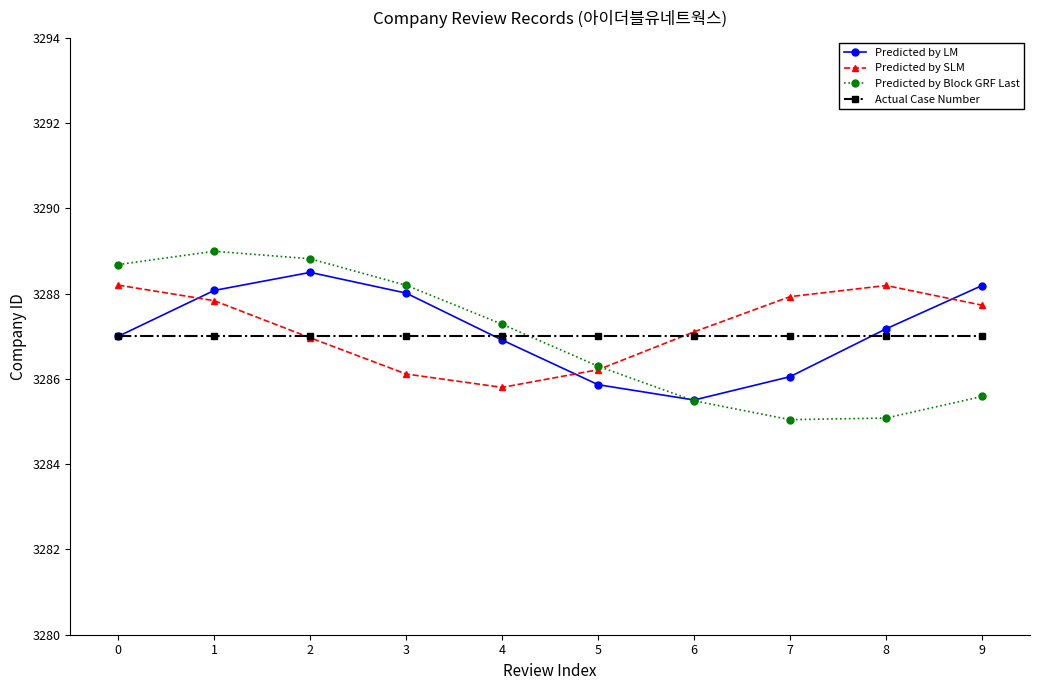

Is the value of Predicted by Block GRF Last at 6 greater than the value of Predicted by SLM at 1?

No